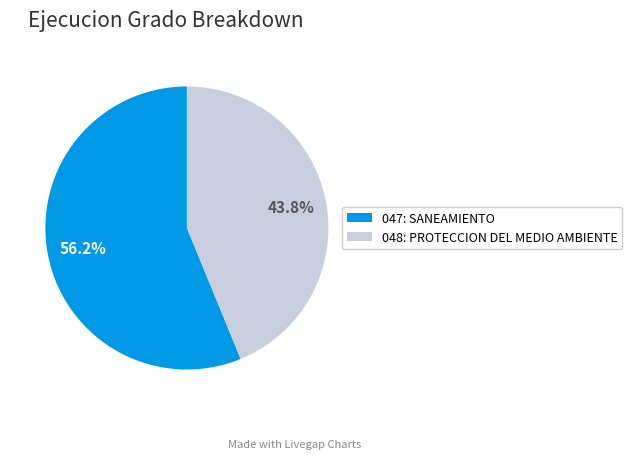

To the nearest percent, what portion does 048: PROTECCION DEL MEDIO AMBIENTE represent?

44%